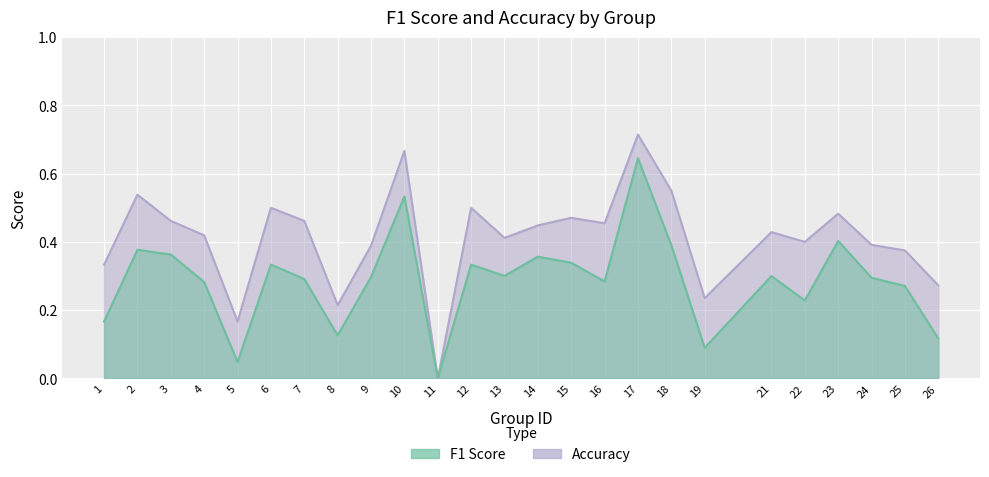

Count the accuracy values in the range 0 to 1.

25